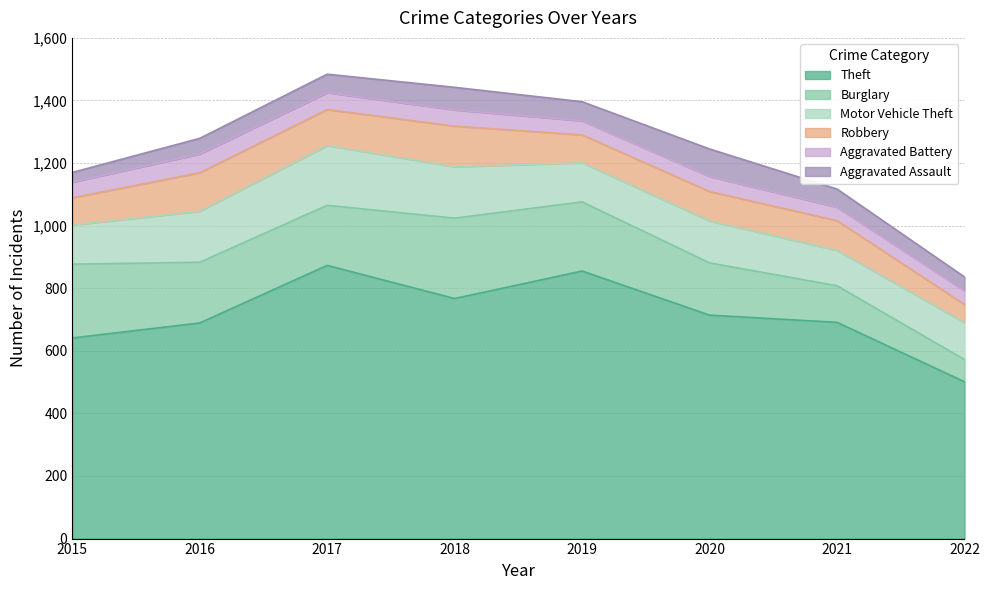

Does the chart have visible grid lines?

Yes